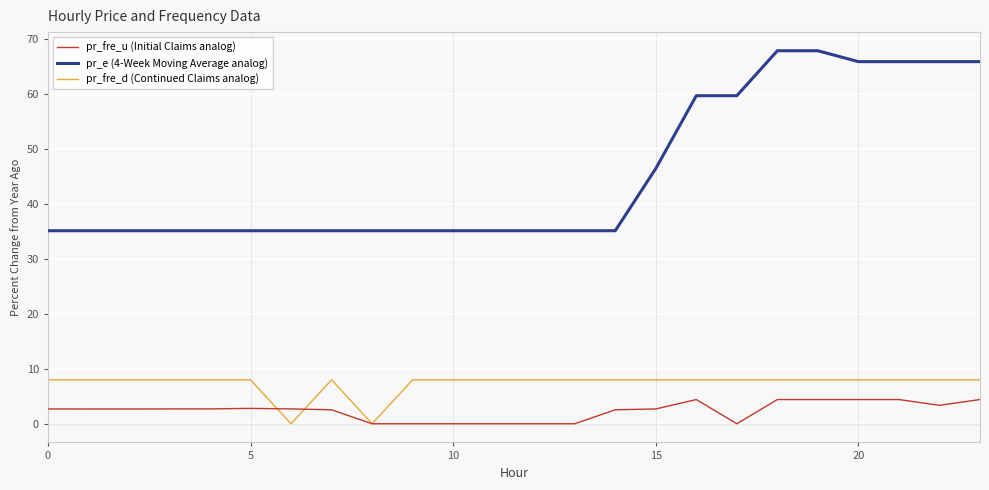

What is the maximum value shown in the chart?

67.9